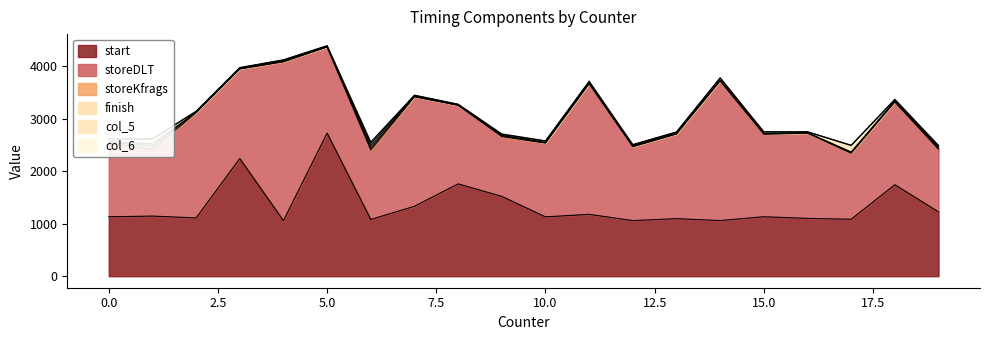

What is the value of the finish point at the 4th from the left?

10